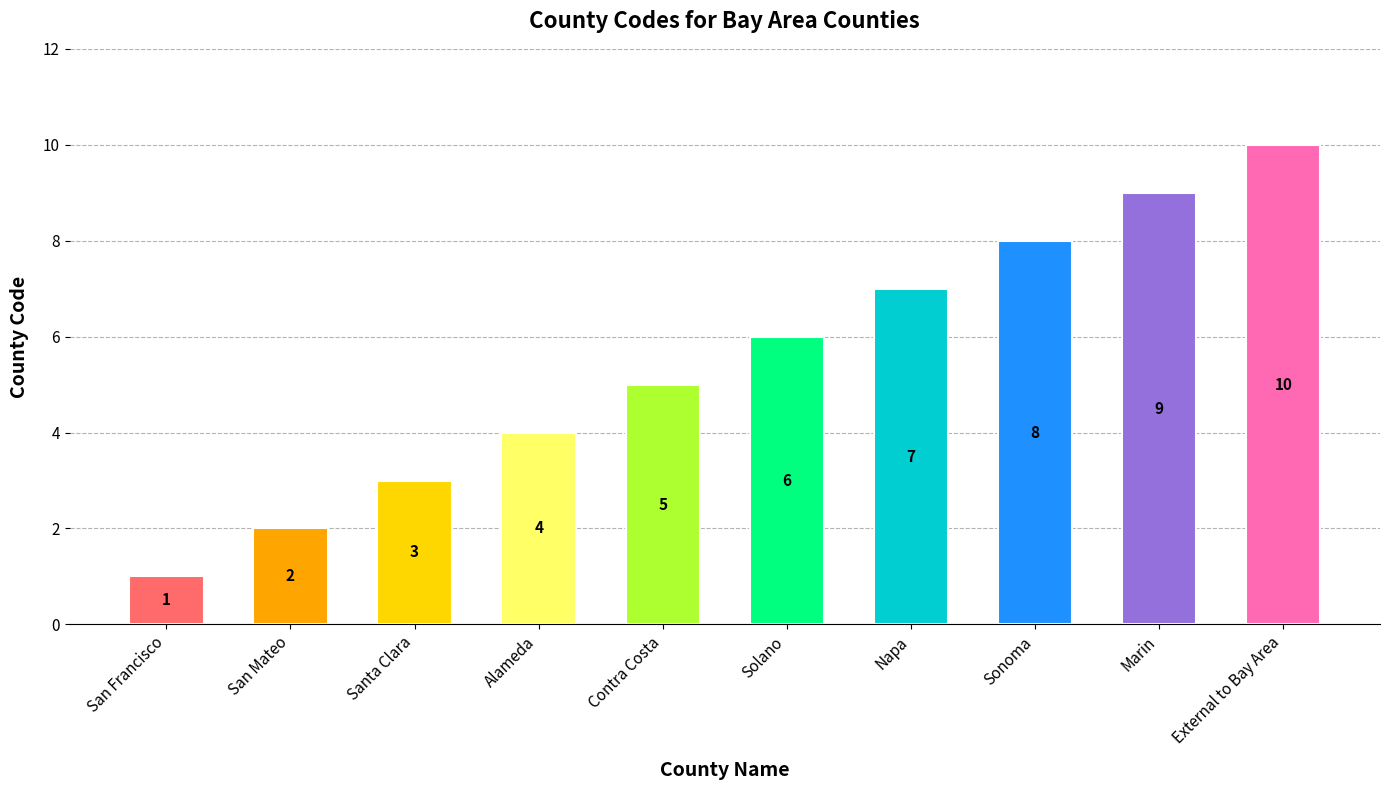

Reading left to right, transcribe all the data shown in this chart.

1	2	3	4	5	6	7	8	9	10